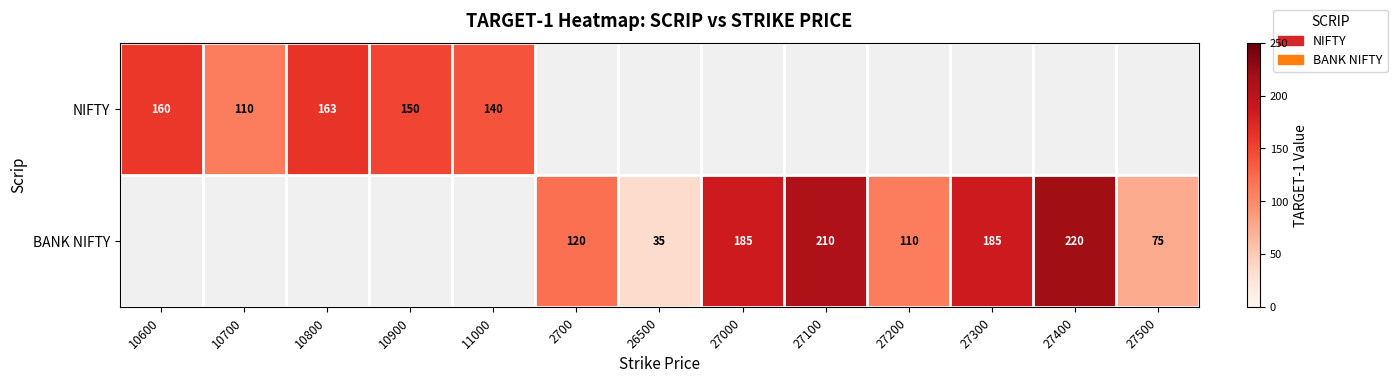

Is it true that NIFTY equals 266.6 at 10900?

False